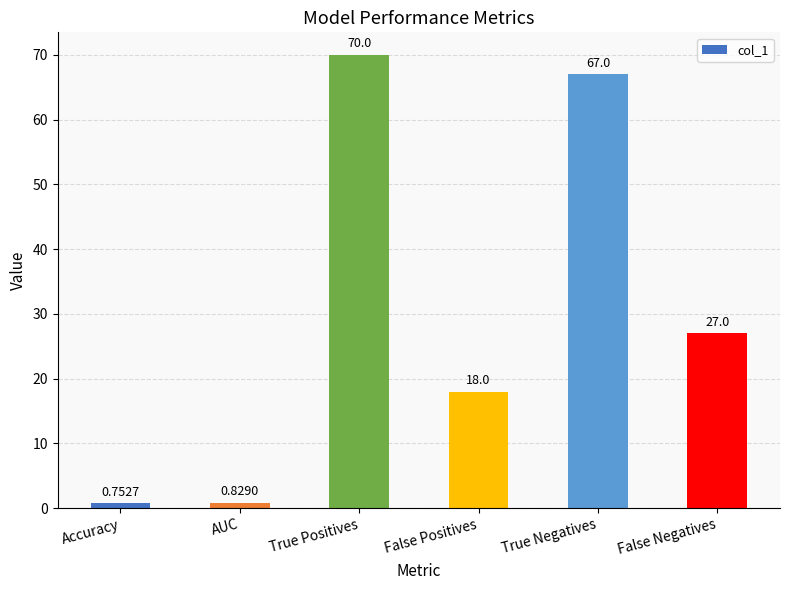

Which label corresponds to the largest value in the chart?

True Positives